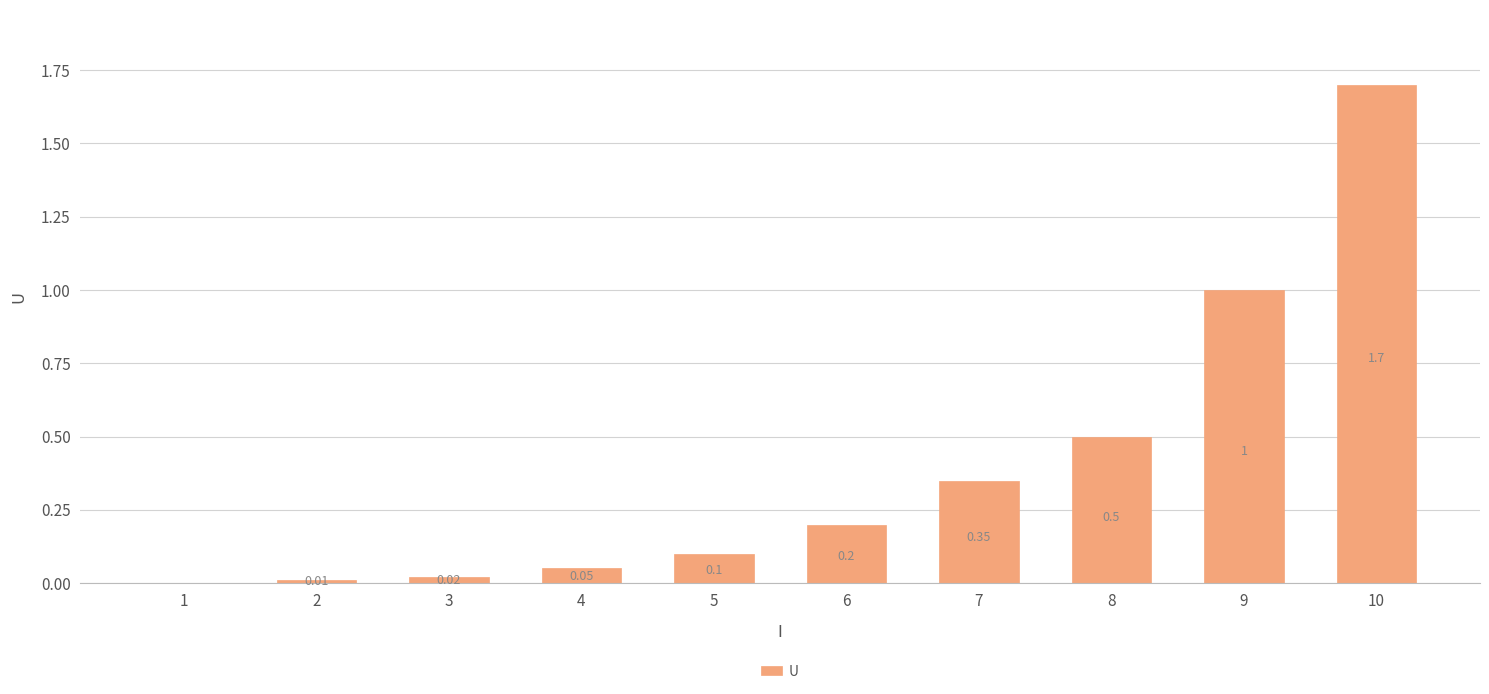

What is the sum of all values?

3.9